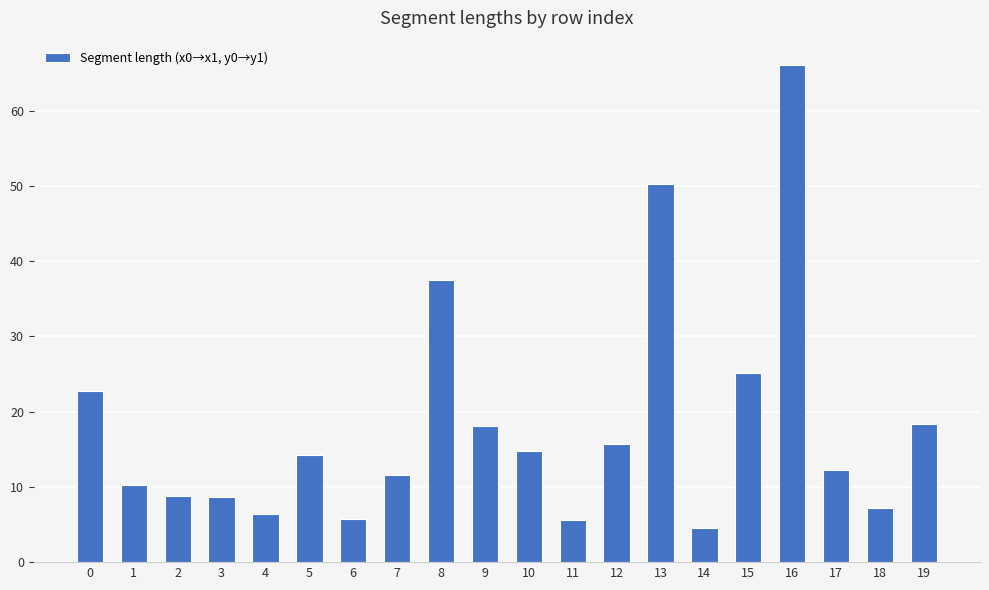

What is the approximate value at 0?

22.7